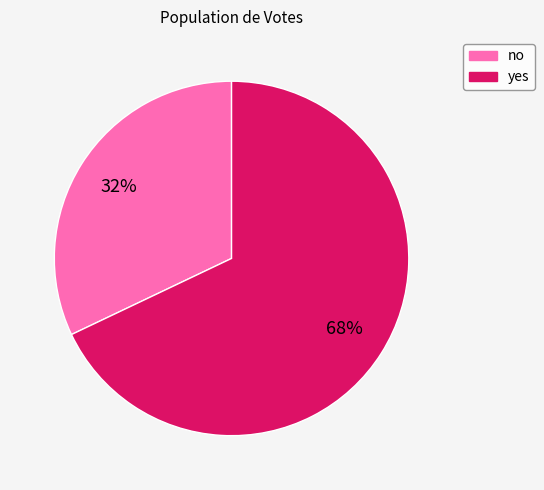

Is the sum of yes and no greater than half?

Yes